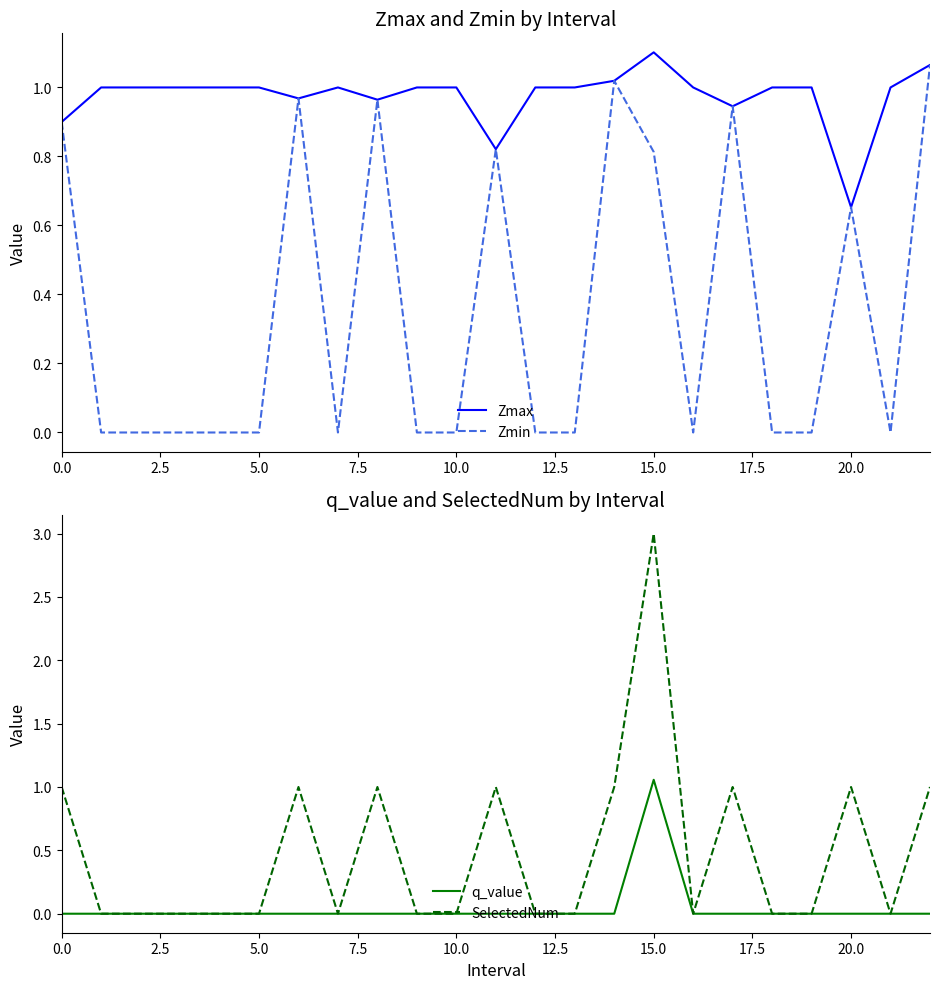

What is the sum of all Zmax values?

22.4